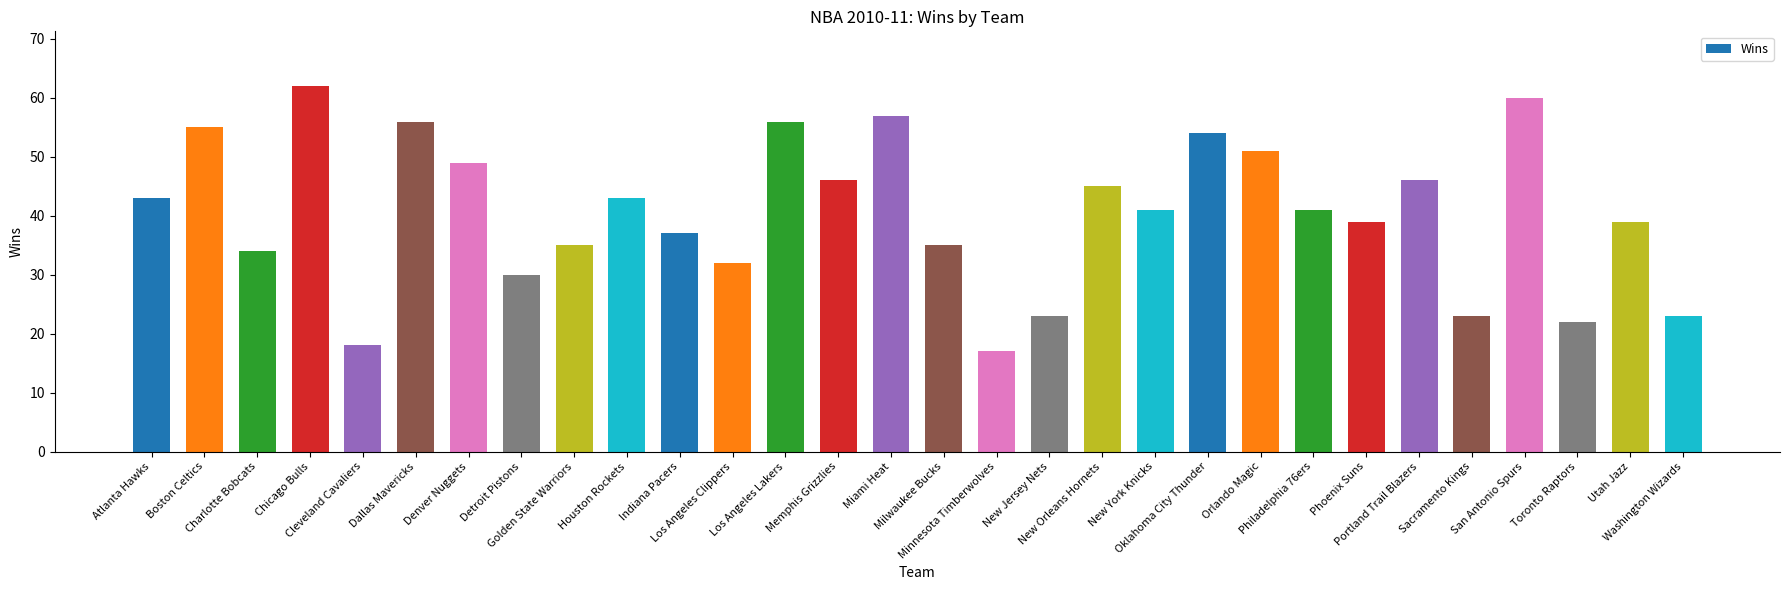

Is it true that the value at Detroit Pistons is 18?

False